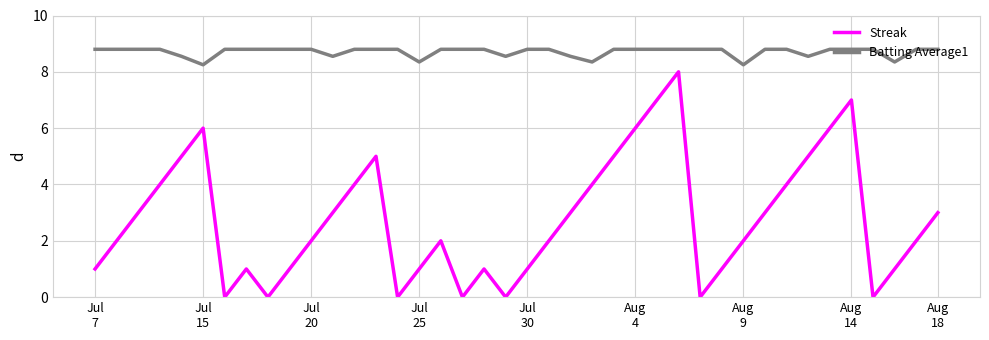

At how many categories does at least one series exceed 3?

40